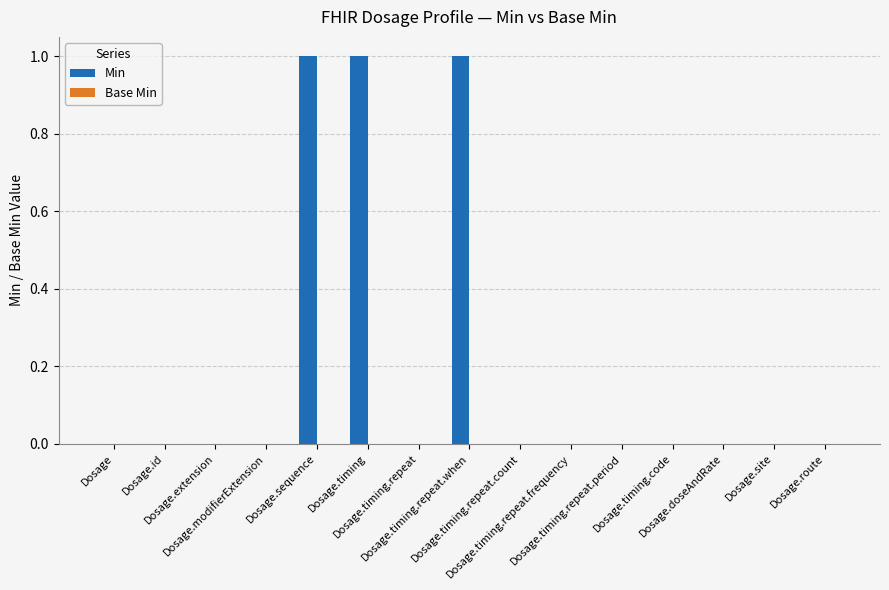

How many data points does each series have?

15